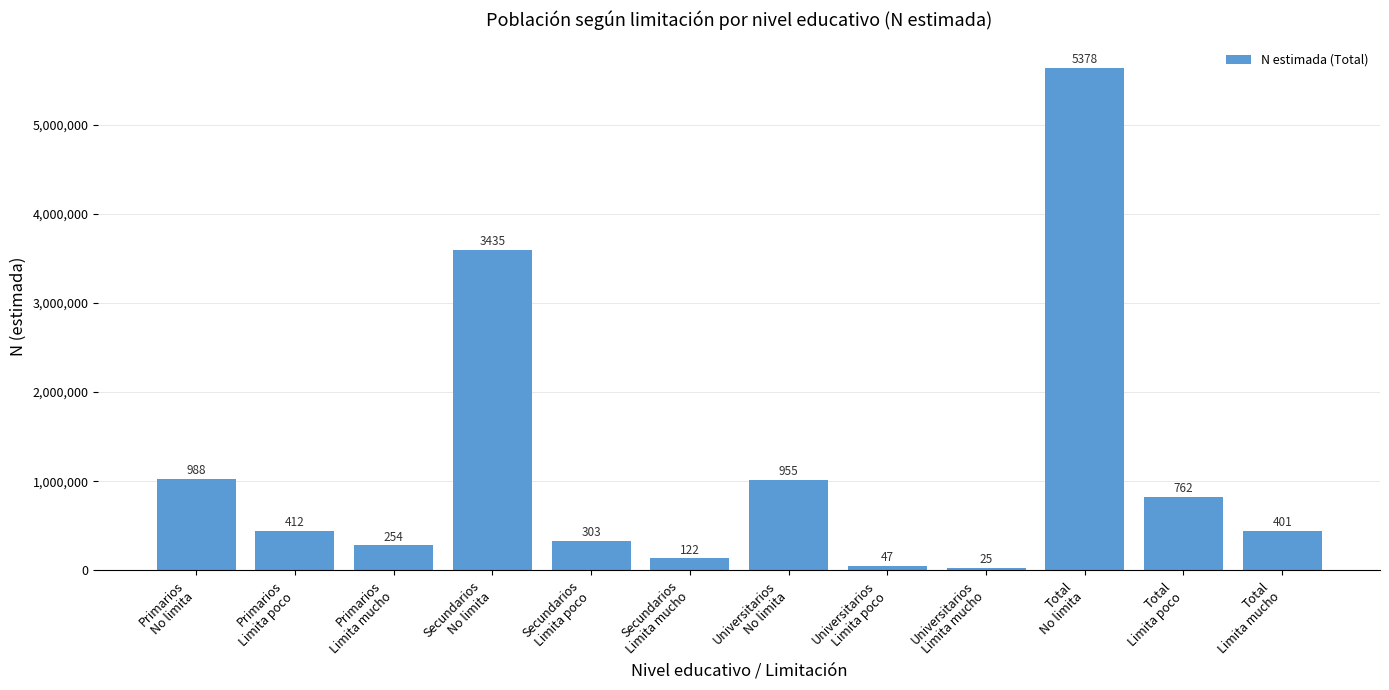

Which has a higher value, Secundarios
No limita or Universitarios
Limita poco?

Secundarios
No limita